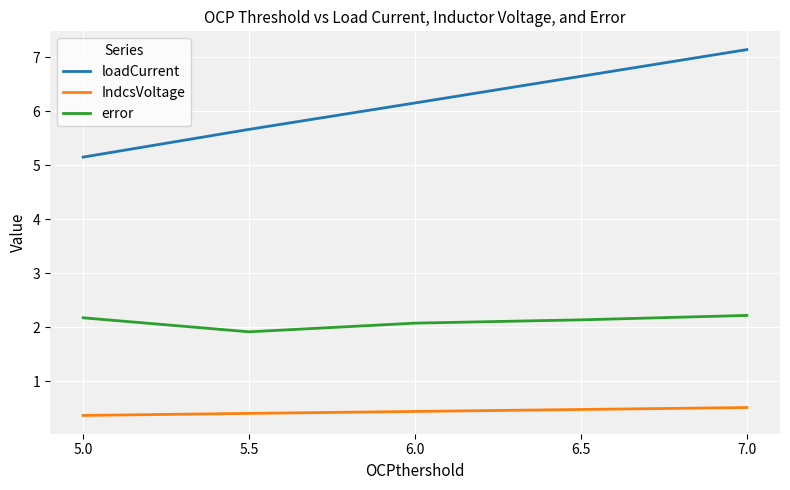

Reading right to left, extract all data points from this chart.

loadCurrent: 7.0=7.1	6.5=6.6	6.0=6.2	5.5=5.7	5.0=5.2
IndcsVoltage: 7.0=0.5	6.5=0.5	6.0=0.4	5.5=0.4	5.0=0.4
error: 7.0=2.2	6.5=2.1	6.0=2.1	5.5=1.9	5.0=2.2